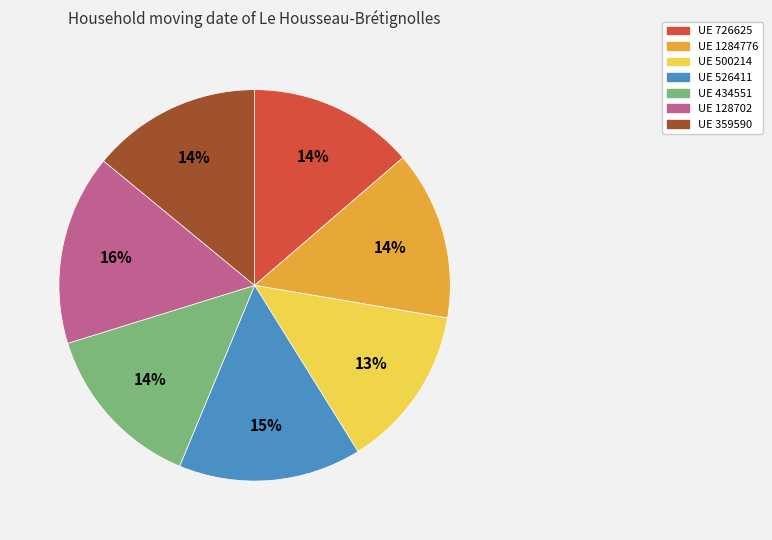

Is there a majority slice in this chart?

No